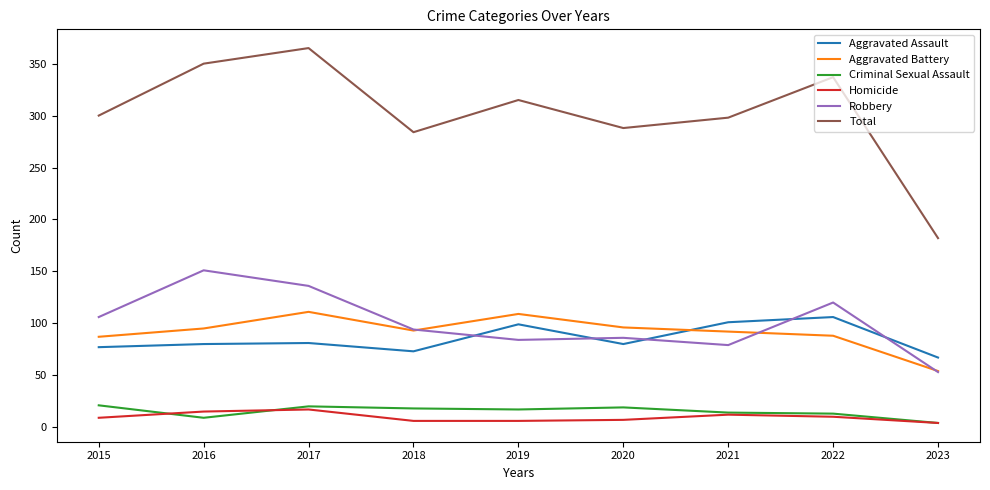

What is the total value across all series at 2016?

700